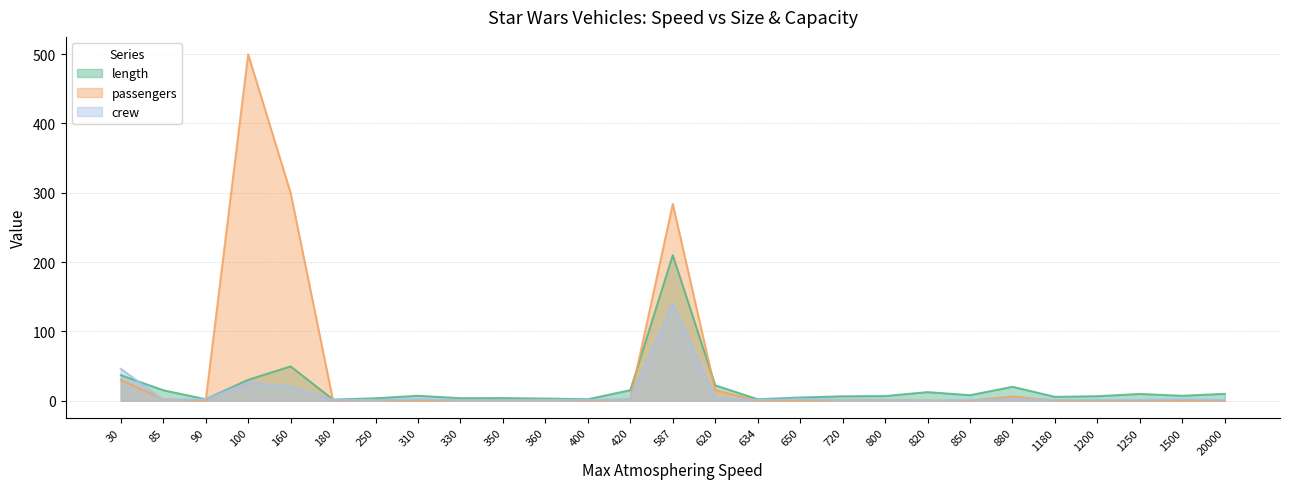

How many times do length and passengers cross each other?

4